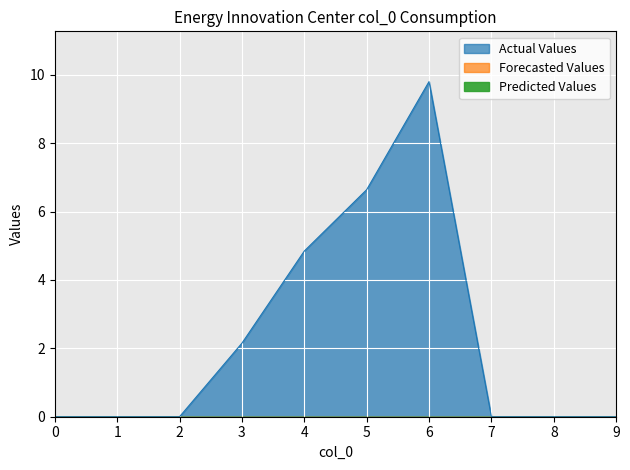

At how many categories does at least one series exceed 7?

1